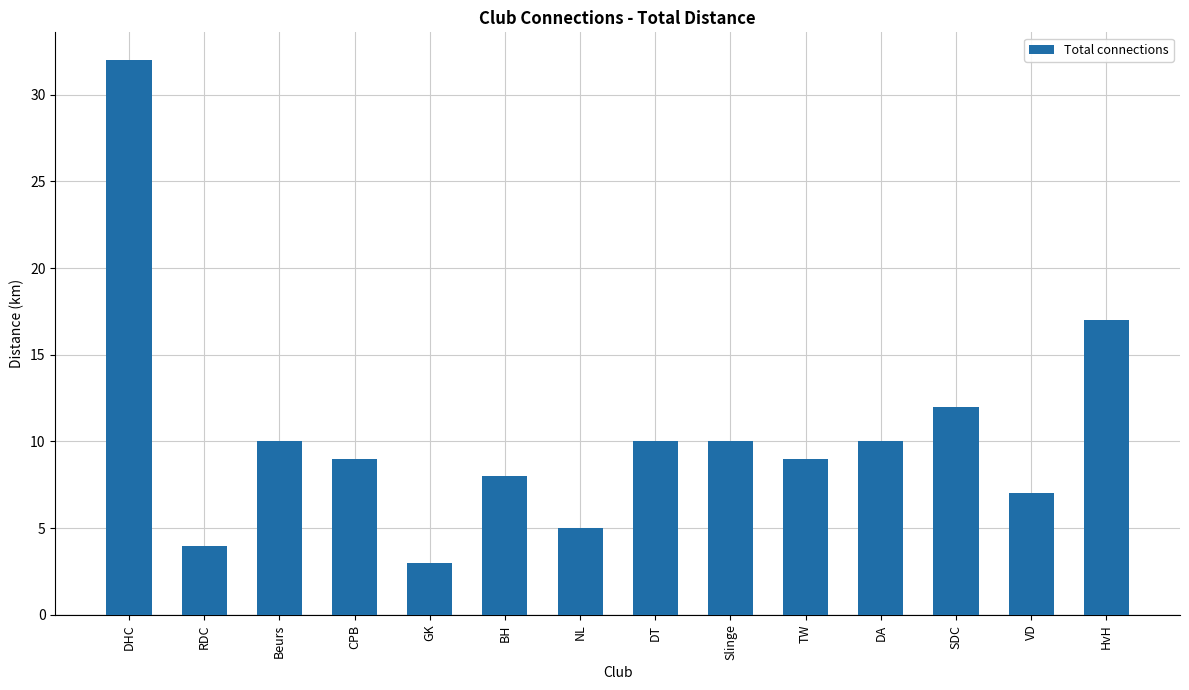

What is the sum of the values at DHC and GK?

35